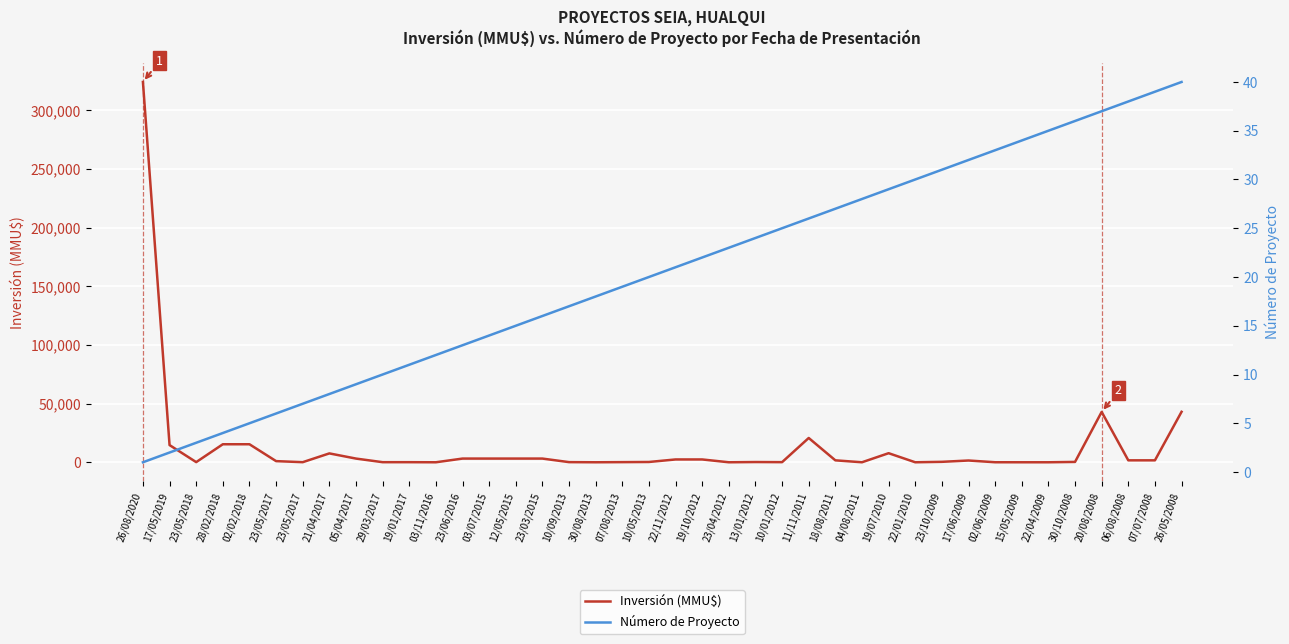

Which series changed the most between 13/01/2012 and 11/11/2011?

Inversión (MMU$)